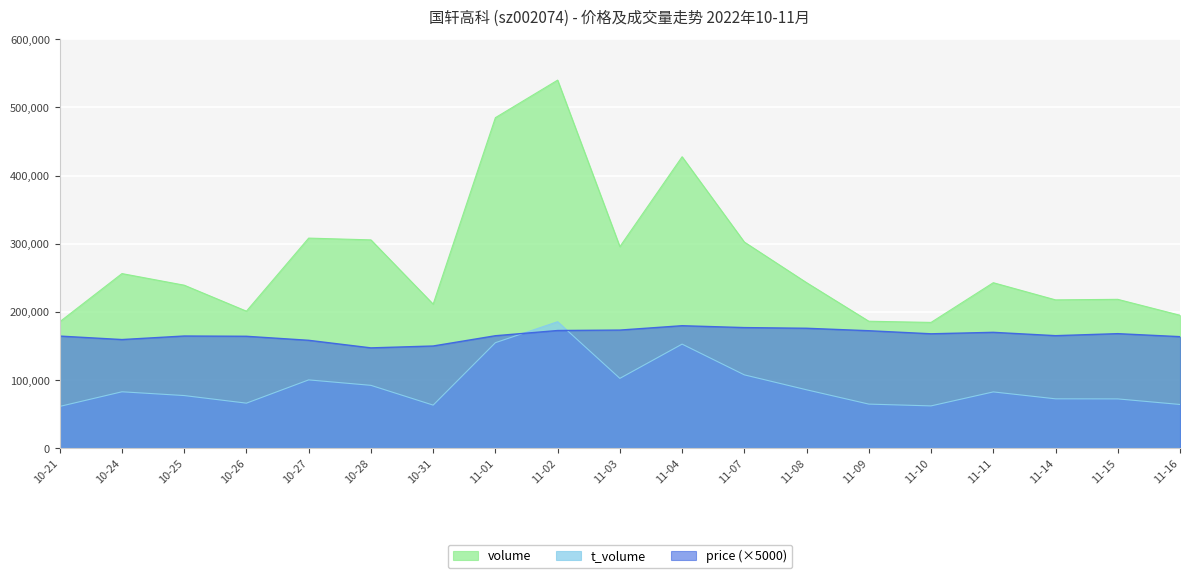

Does the chart display data point markers on the line(s)?

No